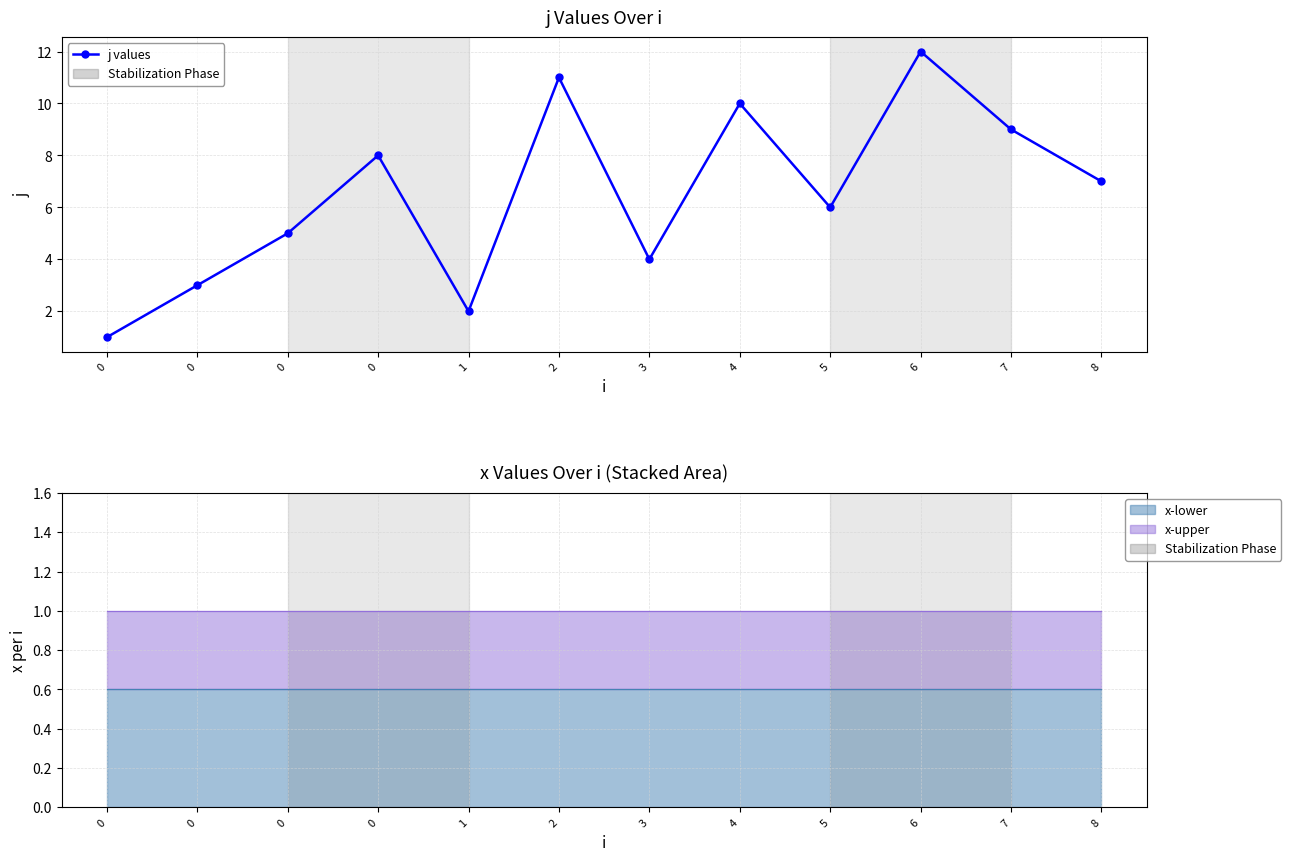

How many values are below 7?

6